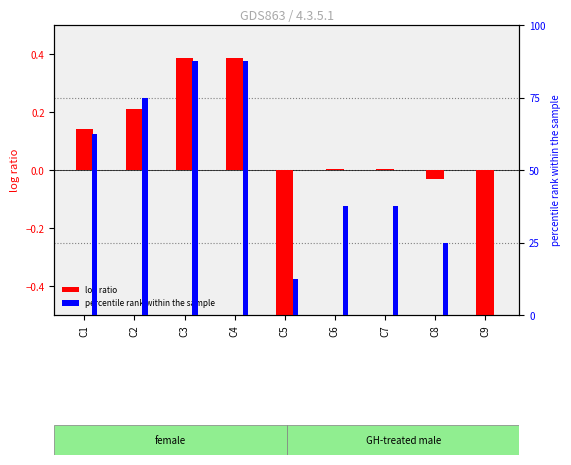

What is the spread (max minus min) of values at C1?

62.4